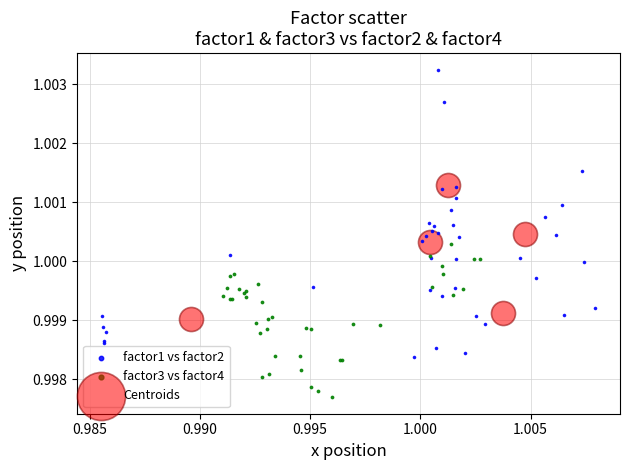

Which series reaches the maximum Y coordinate?

factor1 vs factor2